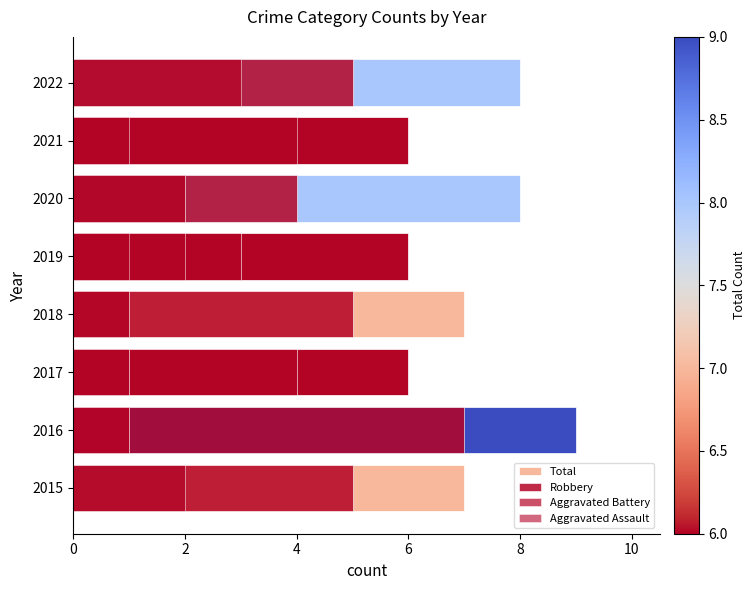

The value of Total at 2016 is 9. True or false?

True